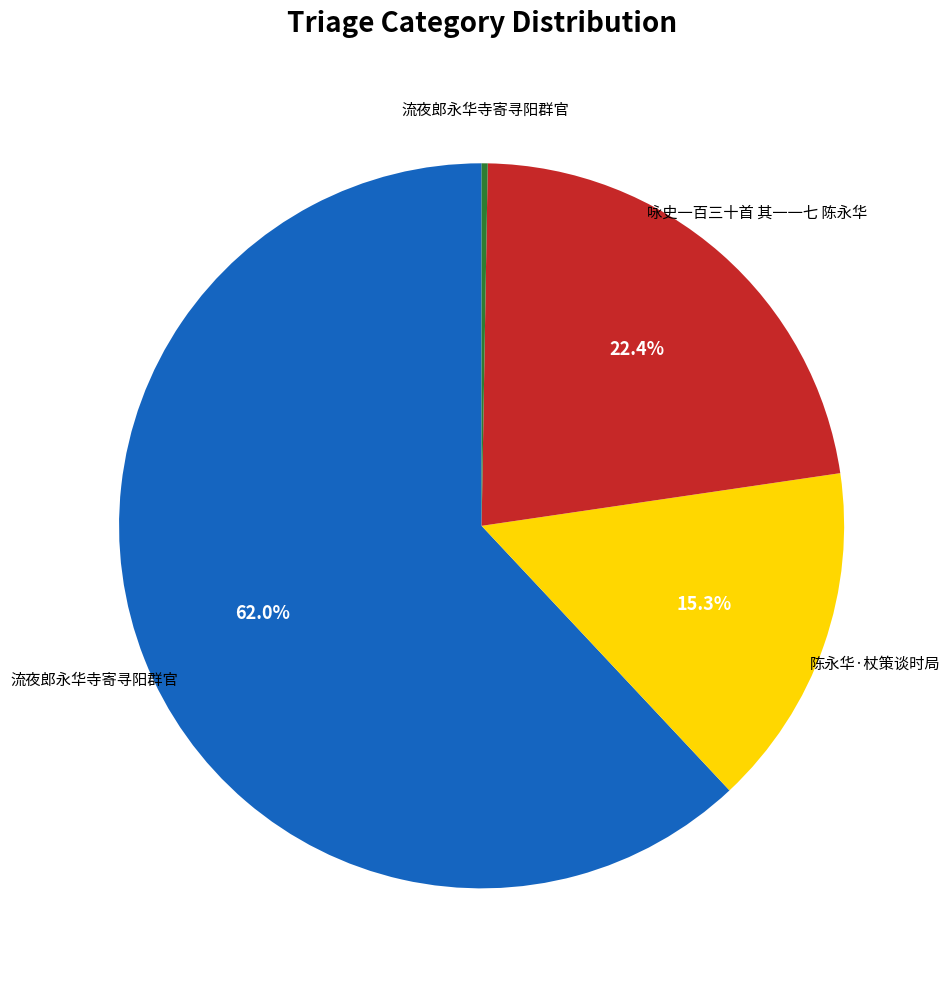

Is there a majority slice in this chart?

Yes